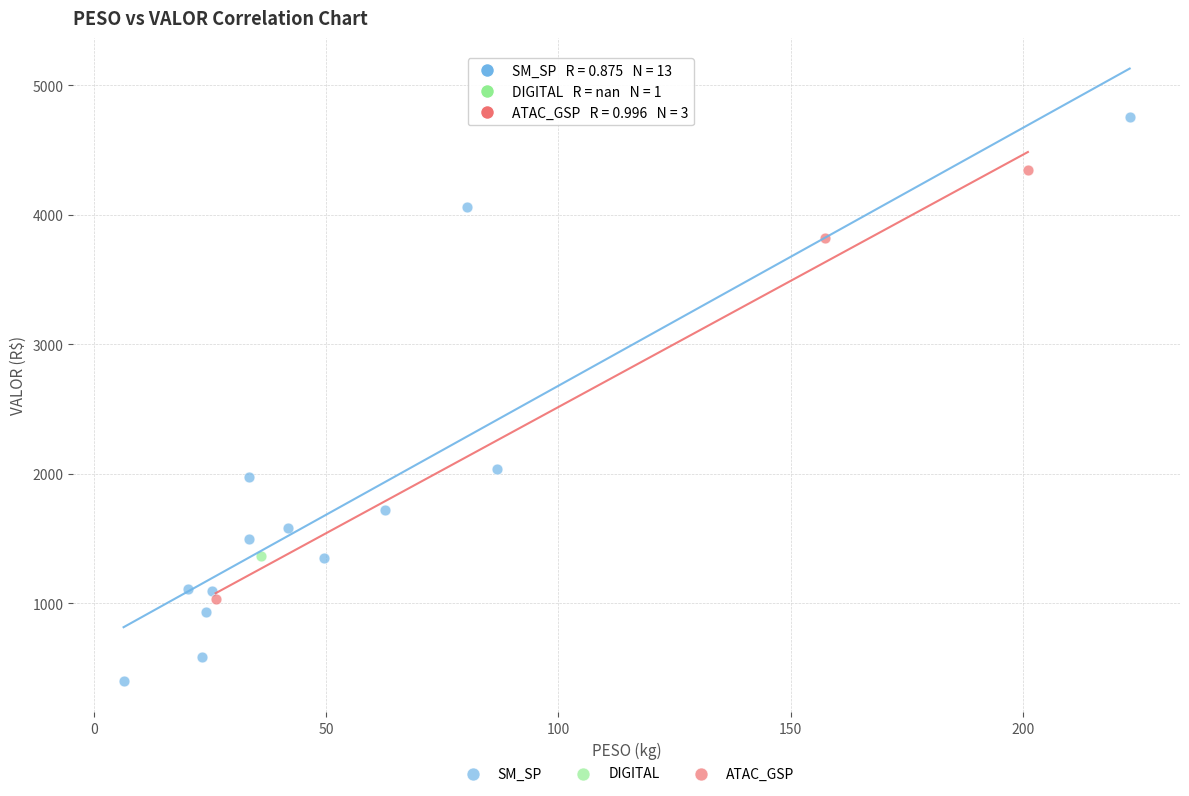

Which series reaches the maximum Y coordinate?

SM_SP